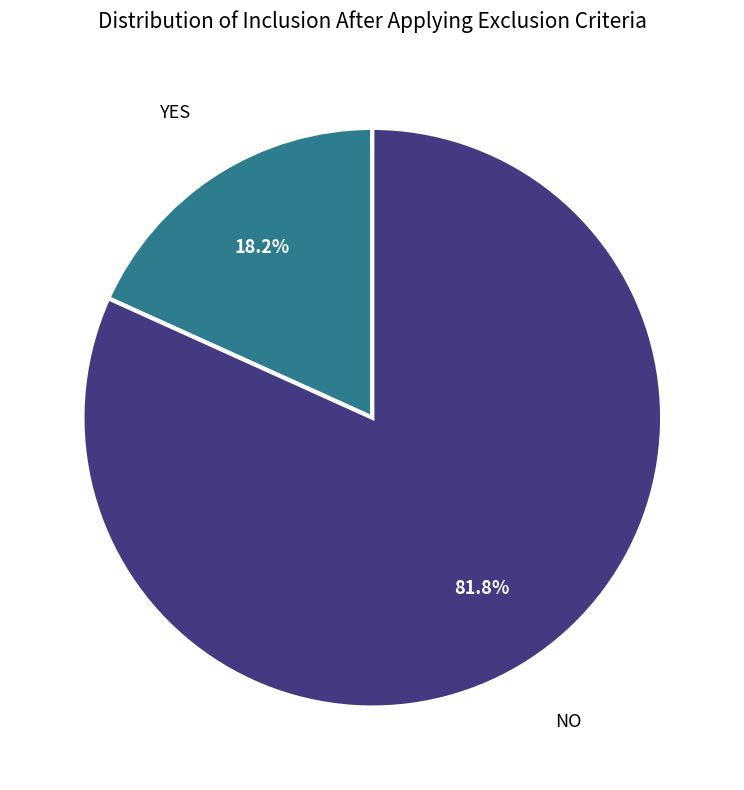

Is there a majority slice in this chart?

Yes